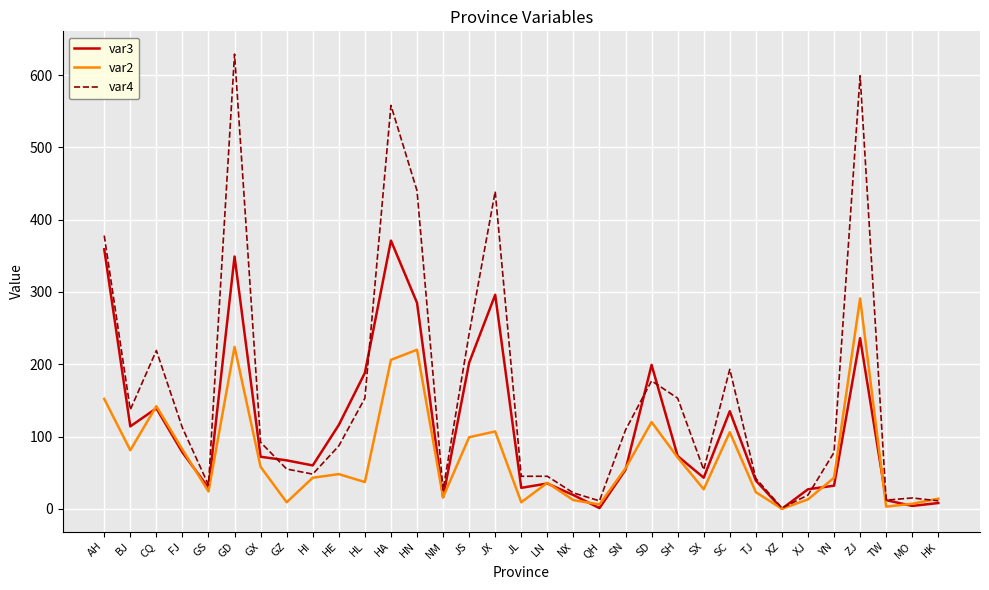

The var2 series shows -147 at XZ. True or false?

False